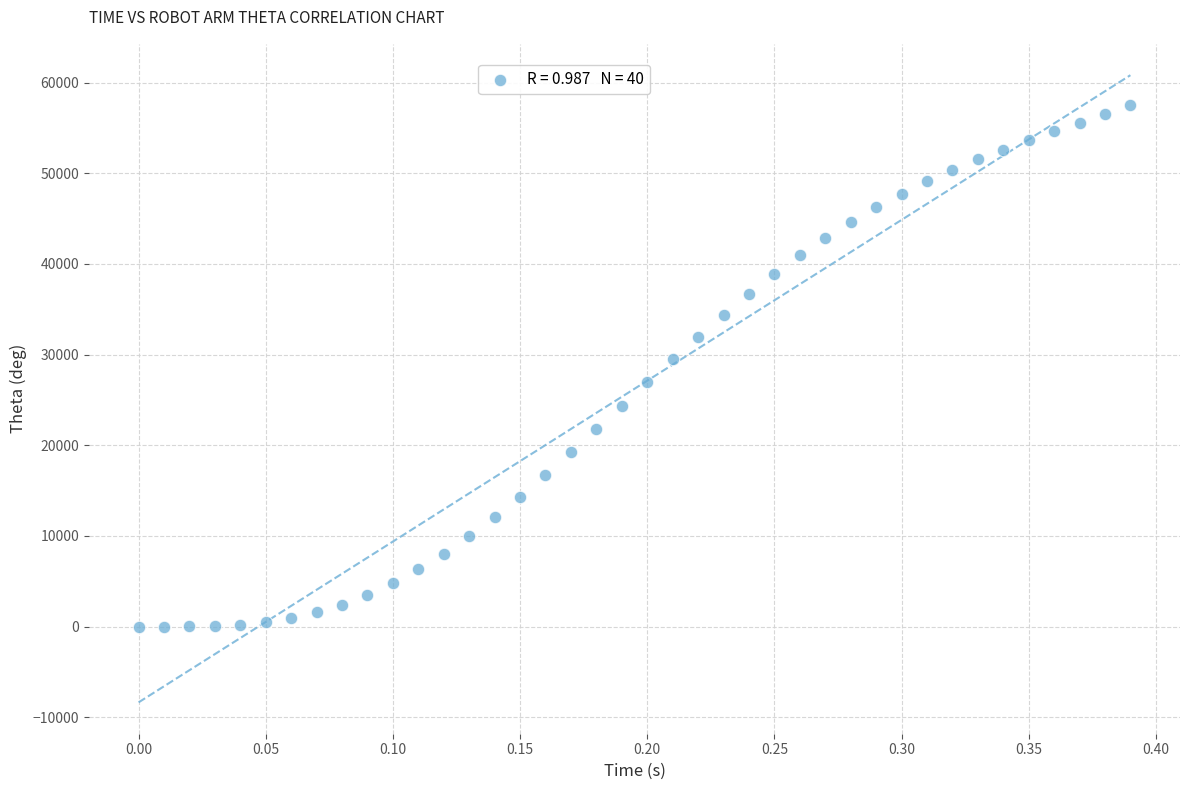

What is the range of X values (max minus min)?

0.4